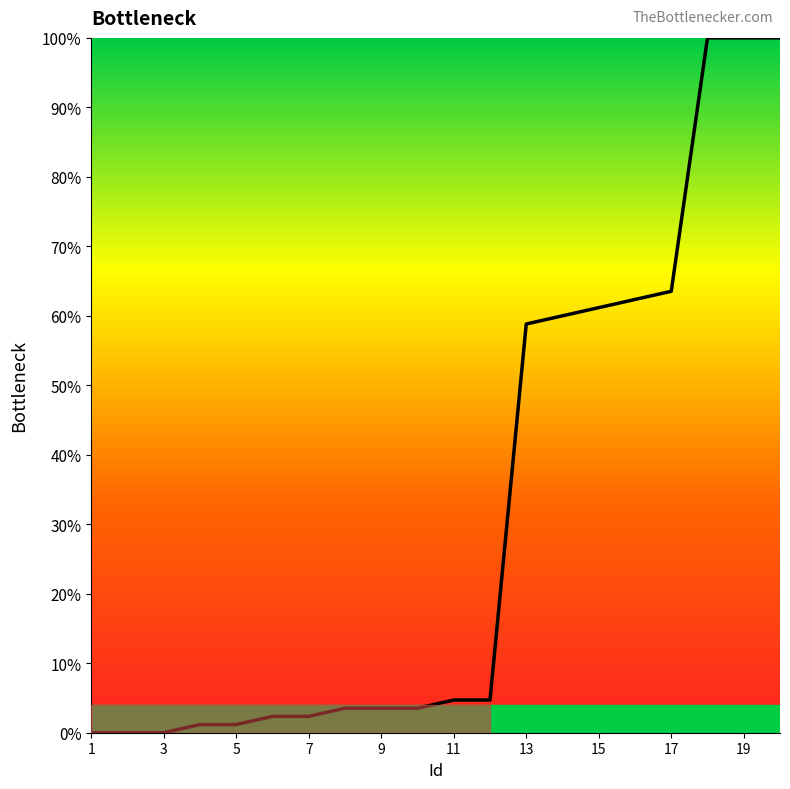

What is the maximum value shown in the chart?

100.0